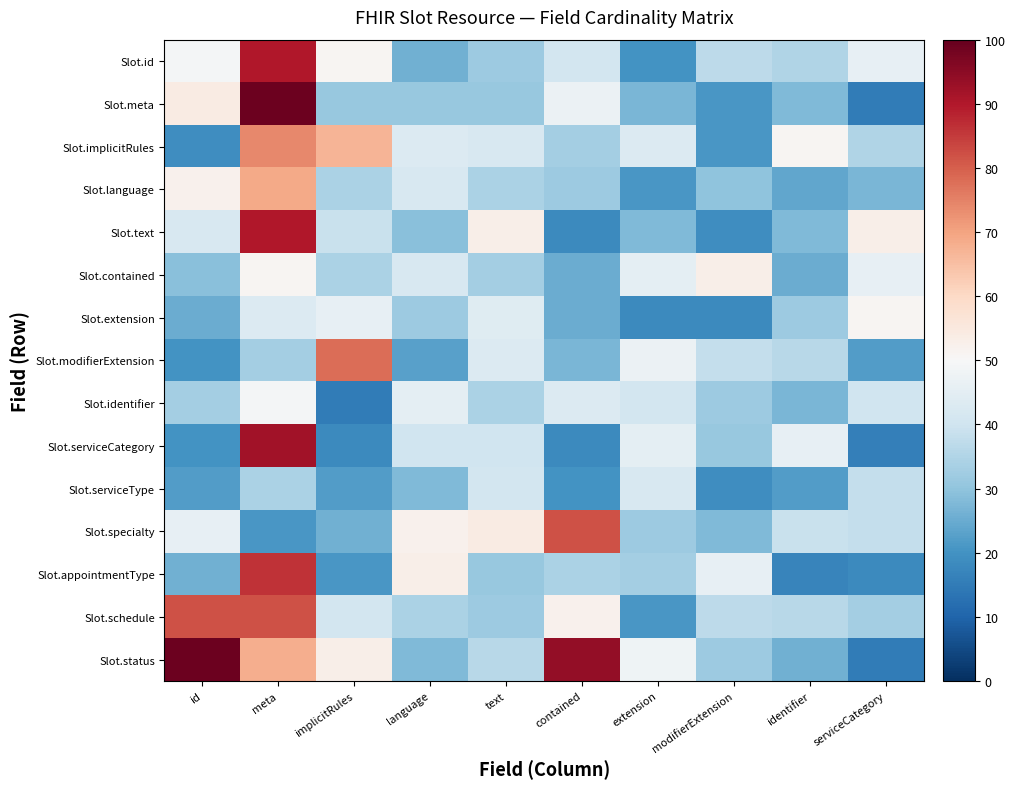

Reading right to left, extract all data points from this chart.

Slot.id: serviceCategory=46	identifier=35	modifierExtension=37	extension=20	contained=41	text=32	language=26	implicitRules=51	meta=90	id=49
Slot.meta: serviceCategory=15	identifier=28	modifierExtension=21	extension=27	contained=47	text=31	language=31	implicitRules=31	meta=99	id=54
Slot.implicitRules: serviceCategory=35	identifier=51	modifierExtension=21	extension=43	contained=33	text=42	language=43	implicitRules=67	meta=74	id=19
Slot.language: serviceCategory=27	identifier=24	modifierExtension=30	extension=21	contained=32	text=34	language=42	implicitRules=34	meta=69	id=52
Slot.text: serviceCategory=53	identifier=28	modifierExtension=19	extension=28	contained=18	text=53	language=29	implicitRules=39	meta=90	id=42
Slot.contained: serviceCategory=46	identifier=25	modifierExtension=53	extension=45	contained=25	text=33	language=42	implicitRules=34	meta=51	id=29
Slot.extension: serviceCategory=51	identifier=32	modifierExtension=18	extension=18	contained=25	text=44	language=32	implicitRules=46	meta=43	id=25
Slot.modifierExtension: serviceCategory=22	identifier=36	modifierExtension=38	extension=47	contained=27	text=43	language=23	implicitRules=78	meta=33	id=20
Slot.identifier: serviceCategory=40	identifier=27	modifierExtension=32	extension=41	contained=43	text=34	language=45	implicitRules=15	meta=49	id=33
Slot.serviceCategory: serviceCategory=16	identifier=46	modifierExtension=31	extension=45	contained=18	text=40	language=40	implicitRules=18	meta=92	id=20
Slot.serviceType: serviceCategory=38	identifier=22	modifierExtension=19	extension=42	contained=20	text=41	language=28	implicitRules=22	meta=34	id=22
Slot.specialty: serviceCategory=38	identifier=39	modifierExtension=28	extension=32	contained=82	text=54	language=52	implicitRules=26	meta=21	id=46
Slot.appointmentType: serviceCategory=18	identifier=17	modifierExtension=46	extension=33	contained=34	text=31	language=53	implicitRules=21	meta=86	id=26
Slot.schedule: serviceCategory=33	identifier=36	modifierExtension=37	extension=21	contained=52	text=32	language=34	implicitRules=41	meta=82	id=82
Slot.status: serviceCategory=15	identifier=26	modifierExtension=32	extension=48	contained=94	text=36	language=28	implicitRules=53	meta=68	id=99